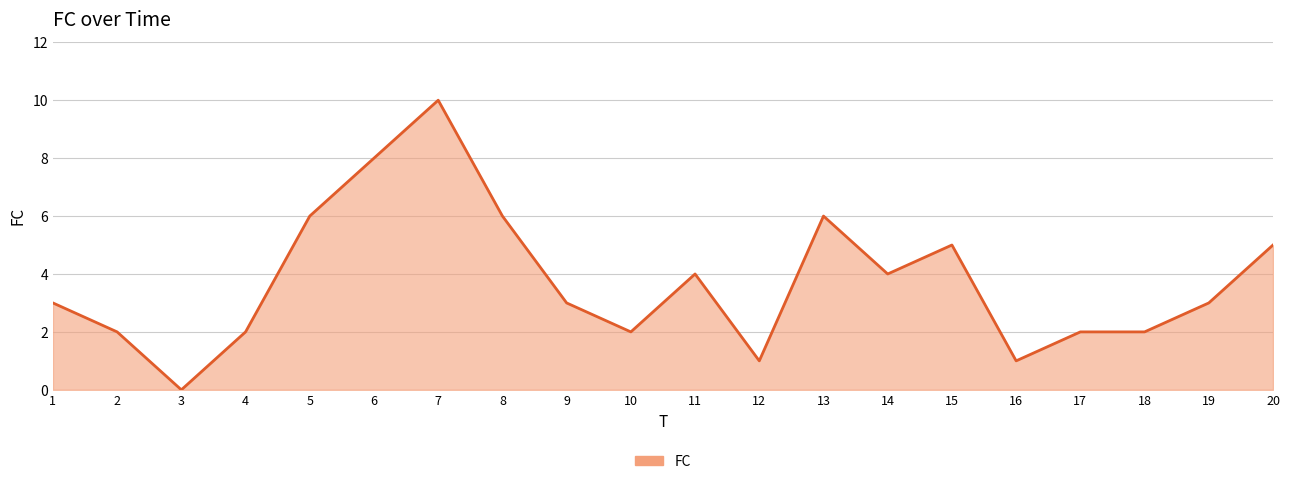

What is the change in value from 6 to 12?

-7